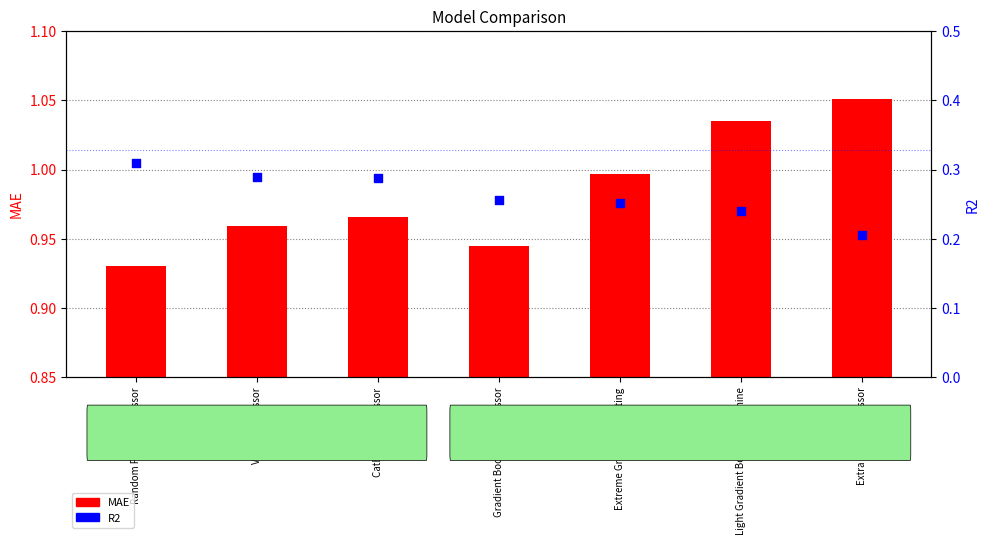

At how many categories does at least one series exceed 0?

7